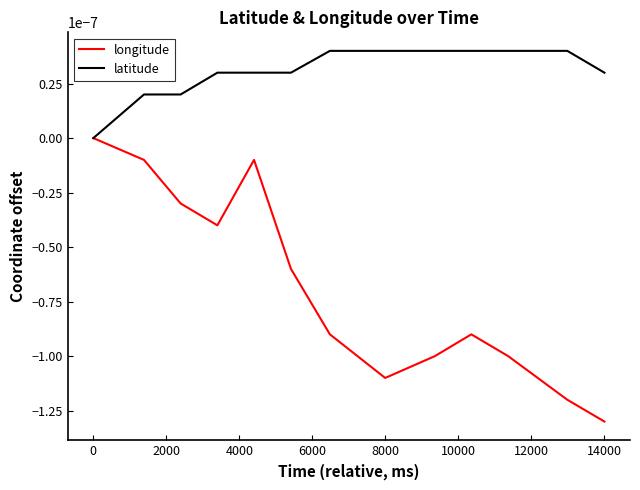

Which series has the largest total across all categories?

latitude